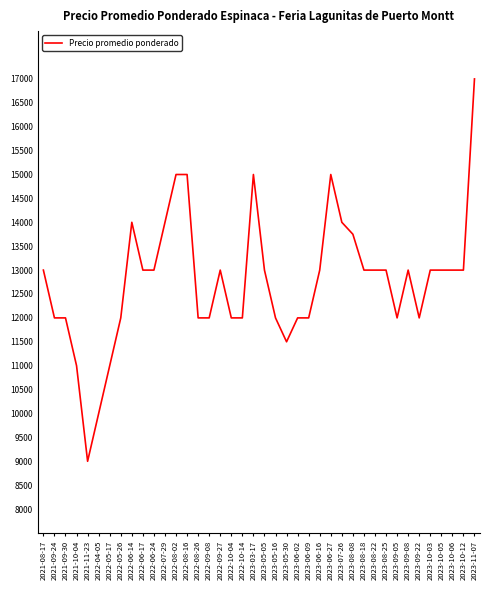

True or false: the data has more than 1 interior local peaks.

True